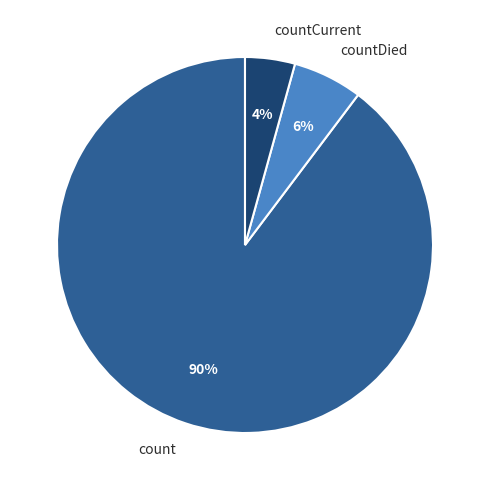

Between count and countDied, which is larger?

count